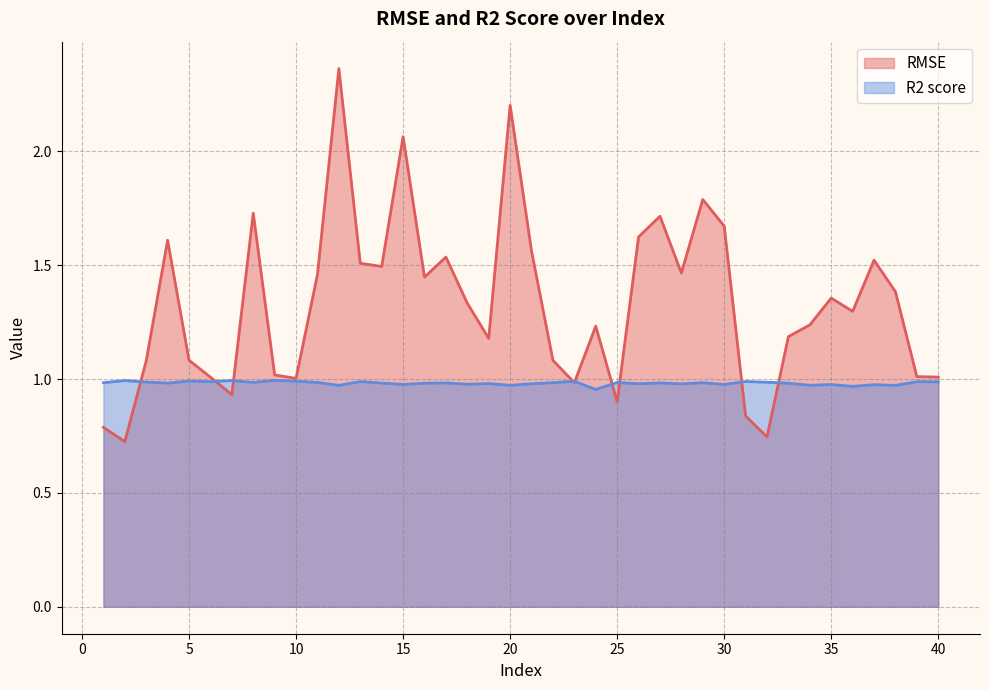

At 20, list the series in order from smallest to largest.

R2 score, RMSE